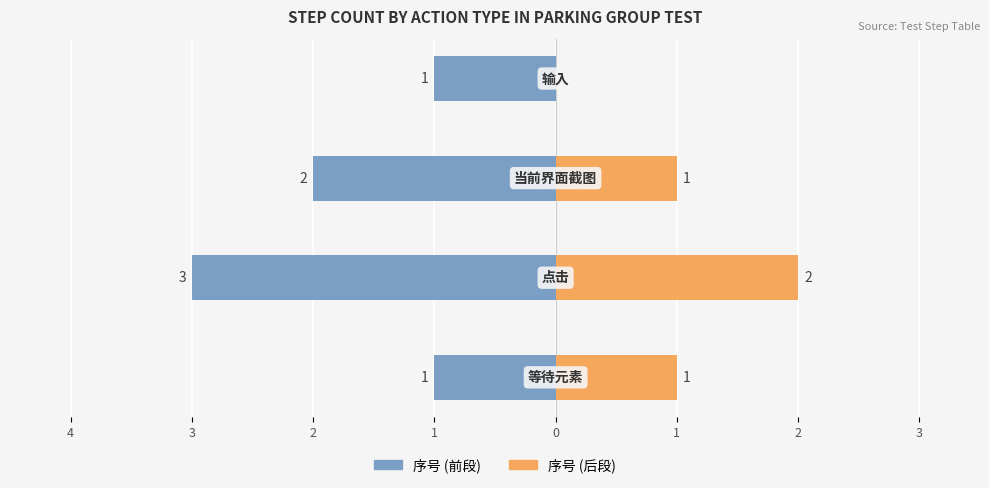

How many bars are there in each group?

2